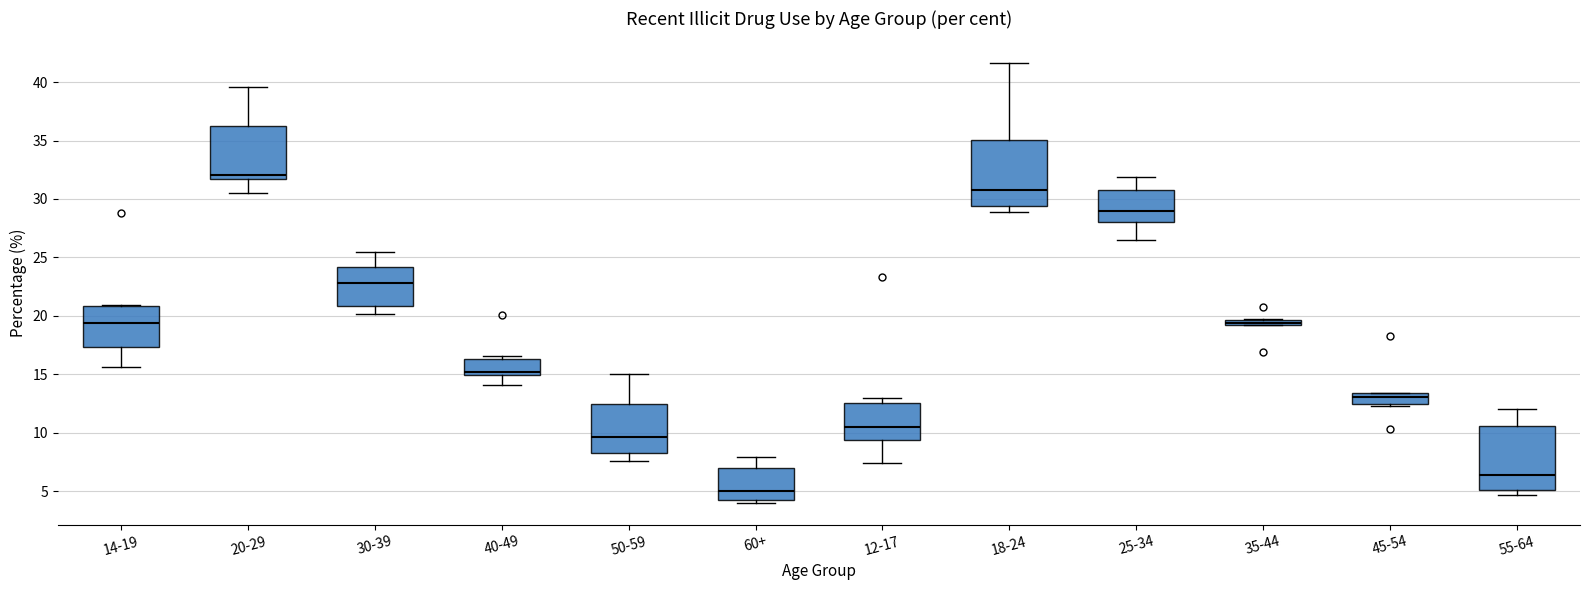

Which box has the highest median line?

20-29